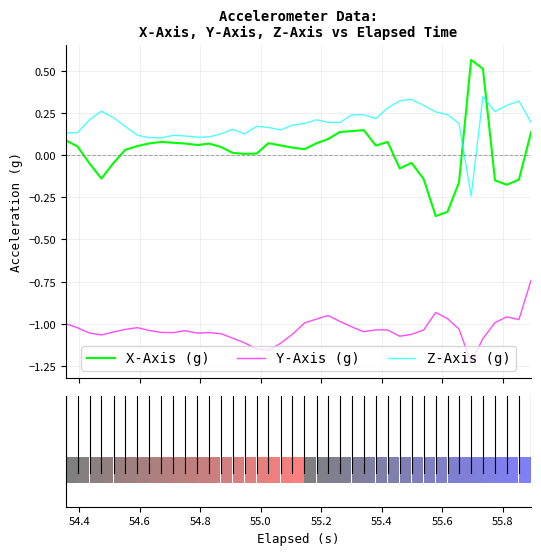

At how many categories does at least one series exceed 0?

40